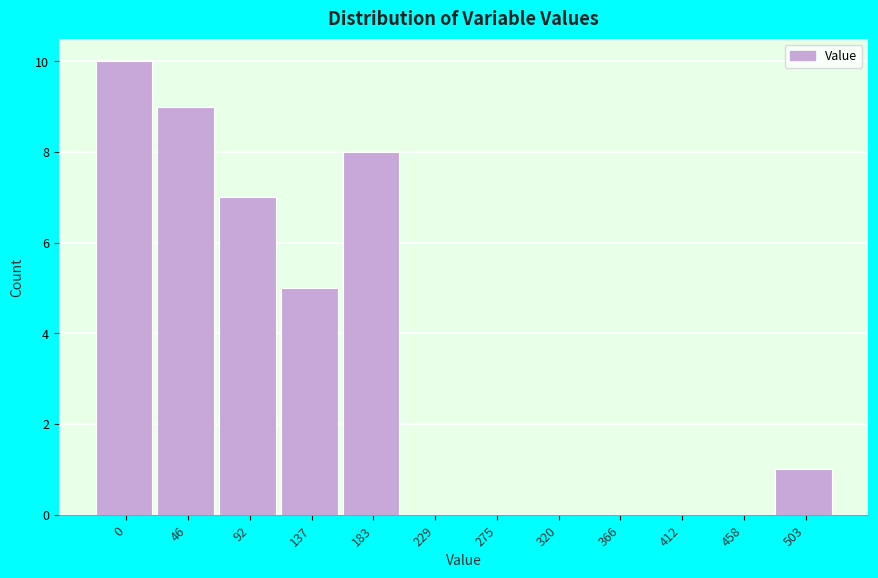

Reading right to left, list all the values displayed in this chart.

503=1	458=0	412=0	366=0	320=0	275=0	229=0	183=8	137=5	92=7	46=9	0=10